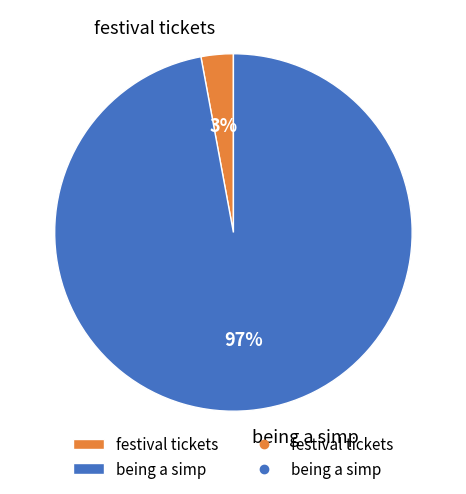

To the nearest percent, what is the average slice percentage?

50%